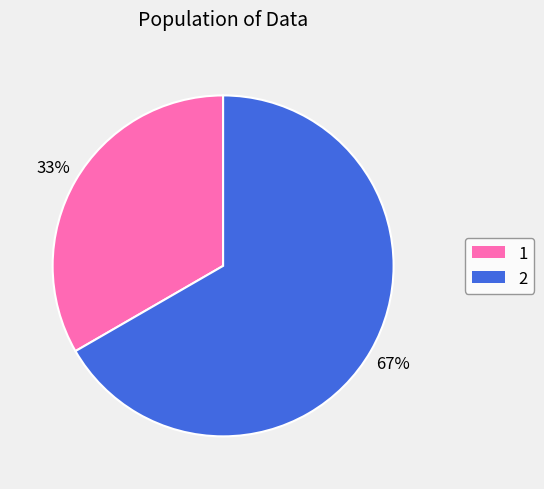

Which category has the biggest portion of the pie?

2